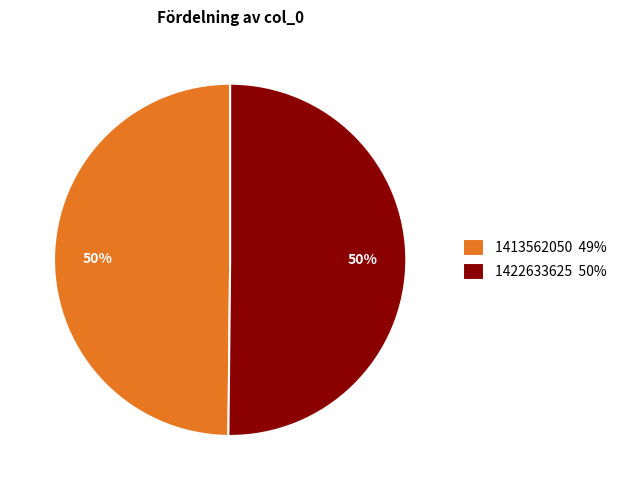

How many segments does this pie chart have?

2